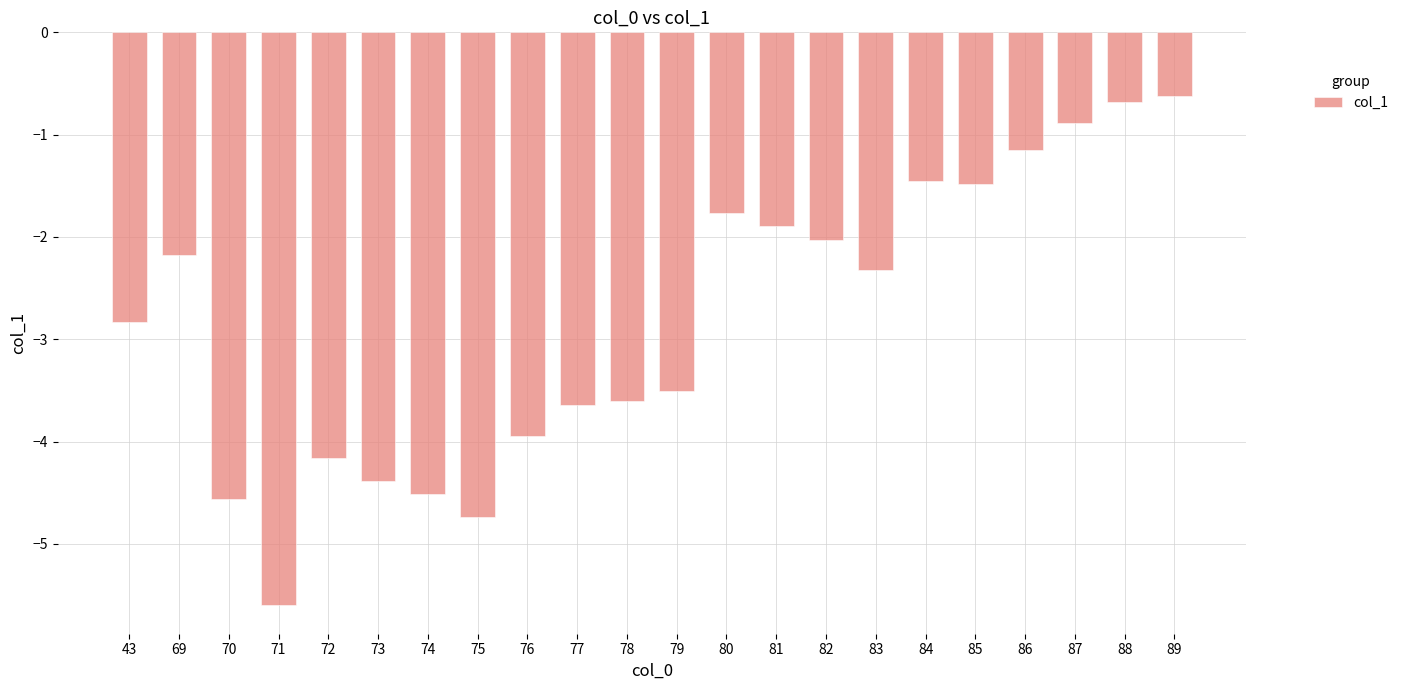

What is the value of the 17th bar from the left?

-1.5